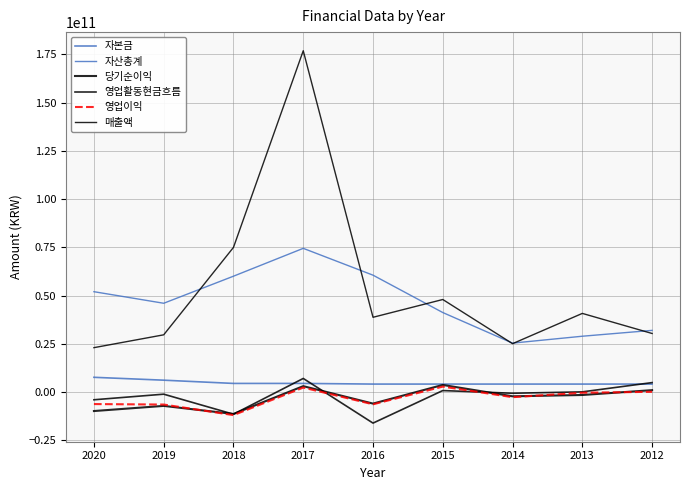

How many lines are shown in the chart?

6